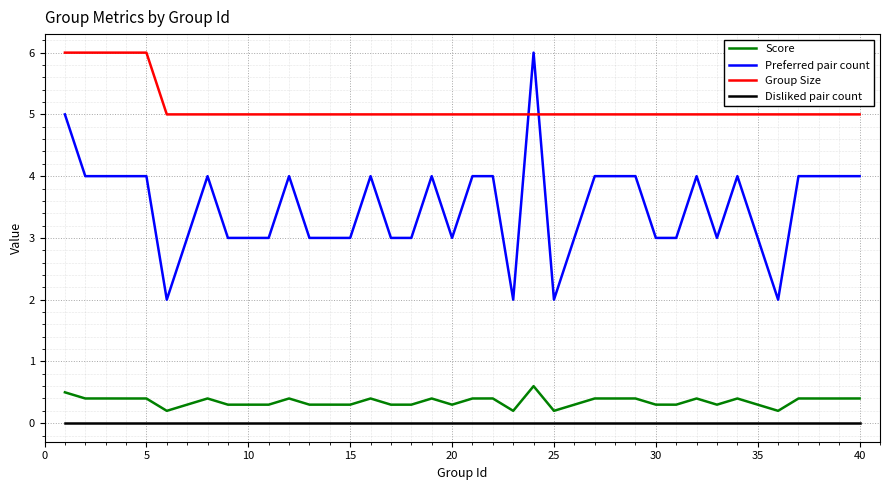

What is the difference between the maximum and minimum values in the Group Size series?

1.0